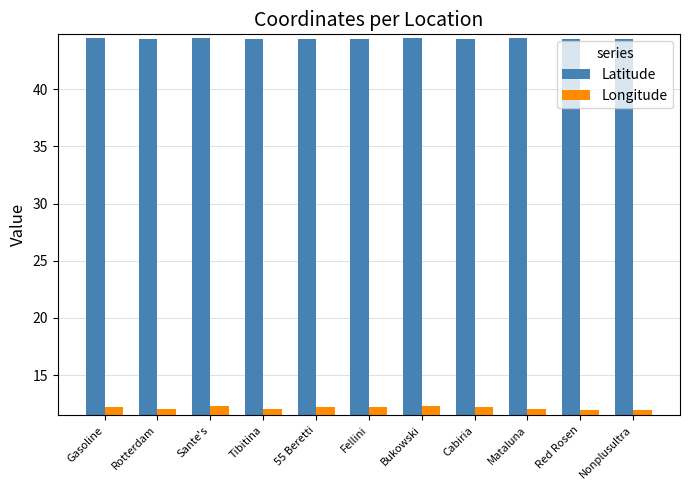

What position from the left is Bukowski?

7